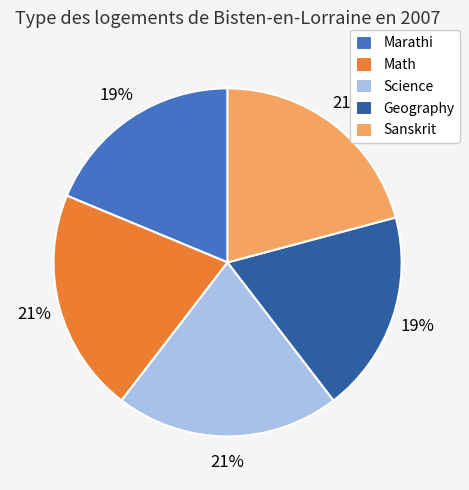

How many segments does this pie chart have?

5